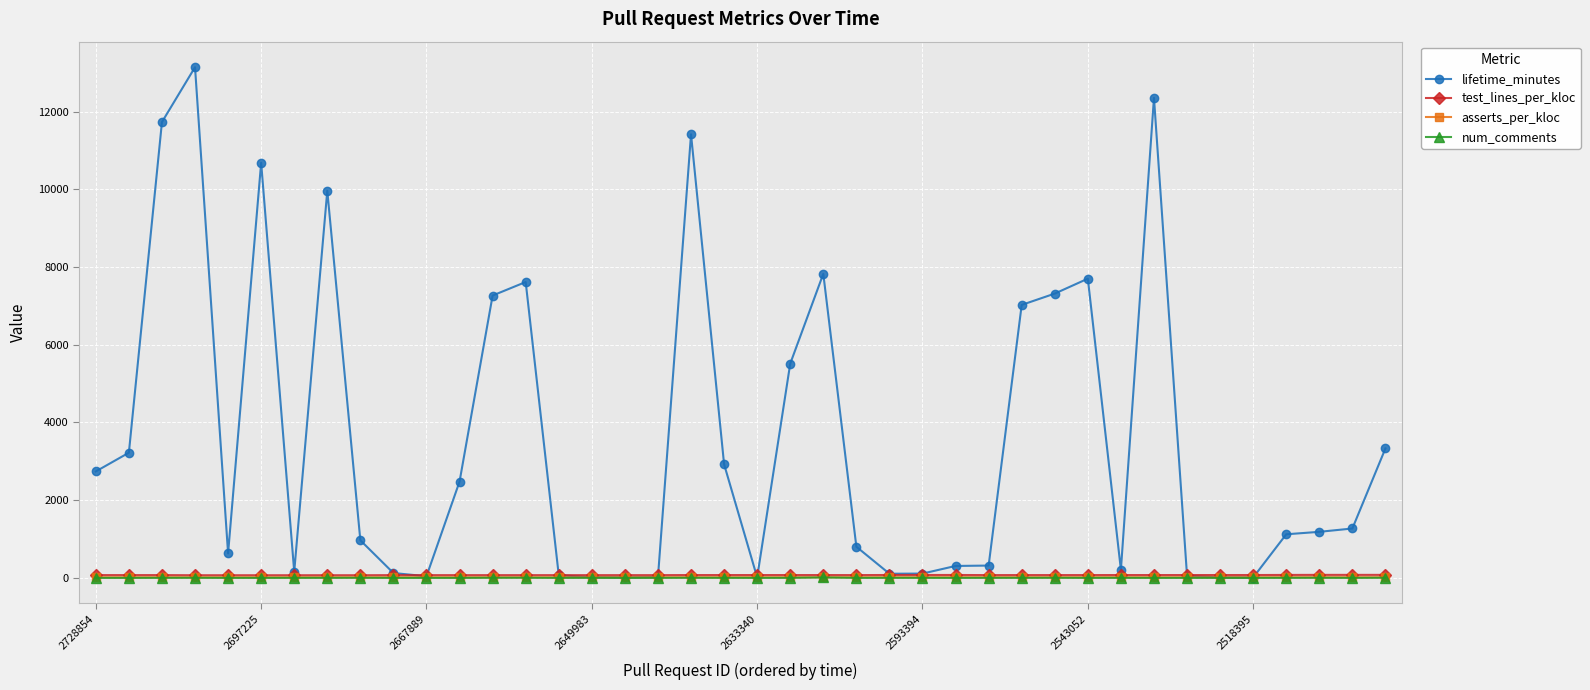

Which series has the widest spread of values?

lifetime_minutes